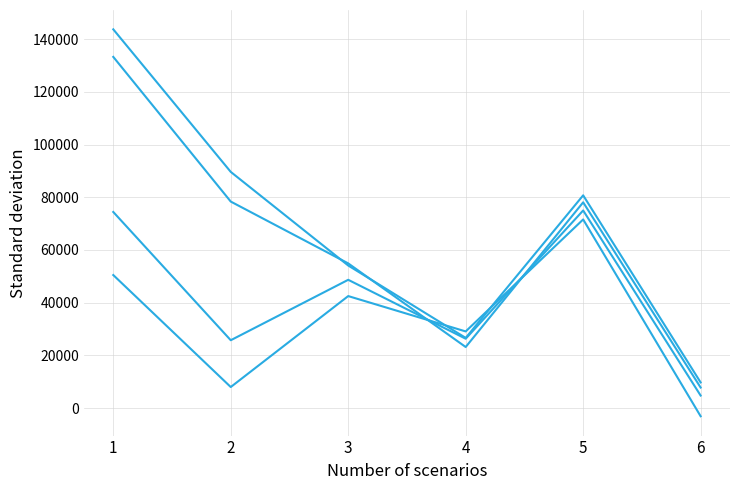

Is this an area chart (filled region under the line)?

No